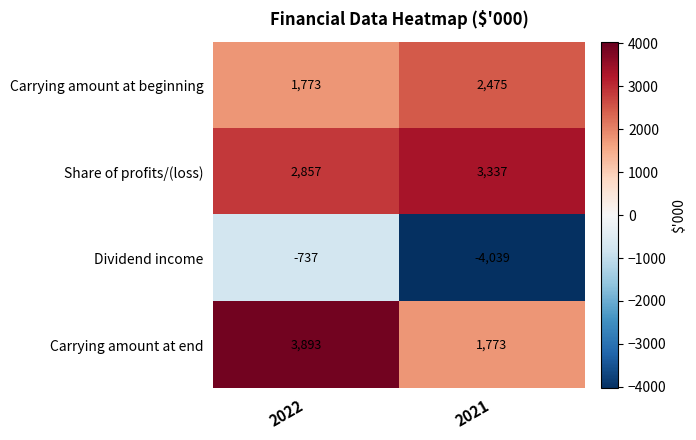

What value does the Carrying amount at end series have at 2022, to the nearest 50?

3900